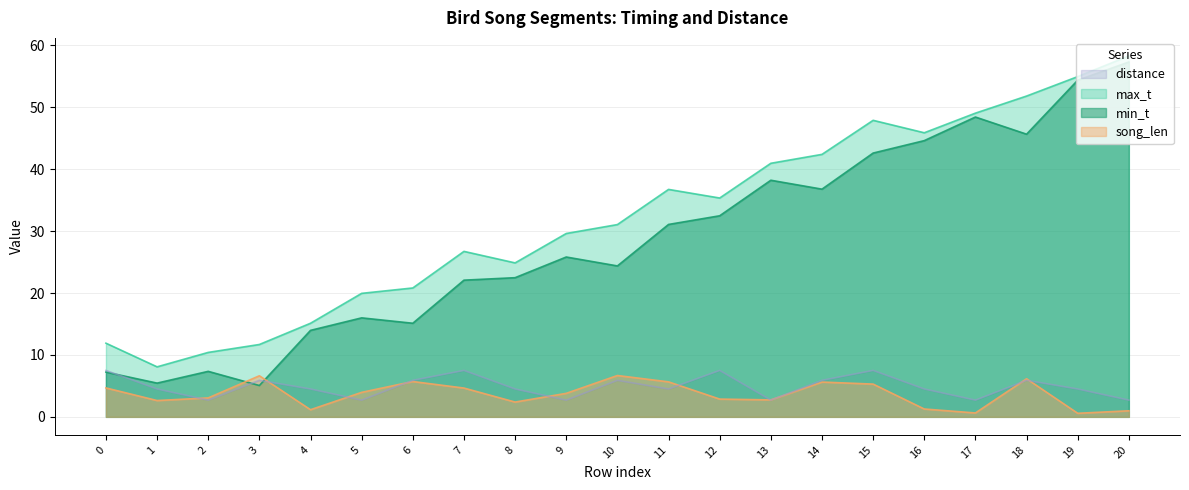

Between 2 and 14, which is larger?

14